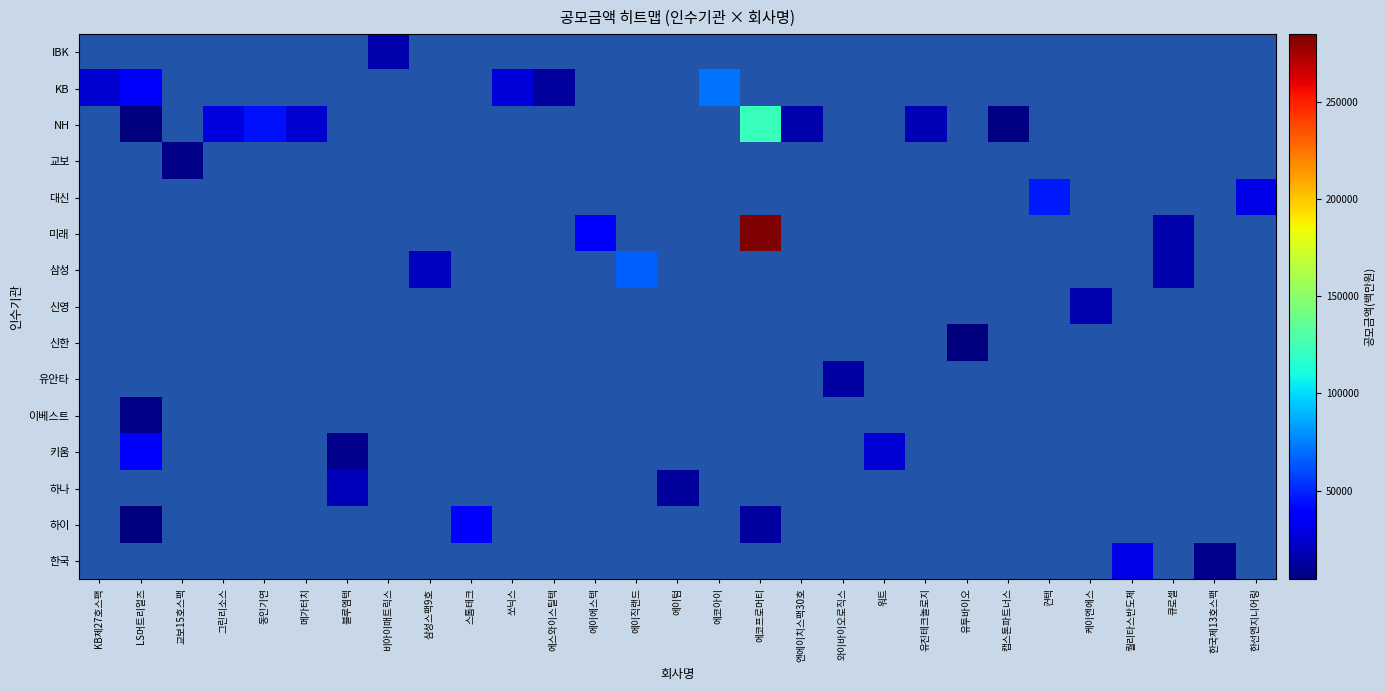

Where is KB nearest to the value 42370?

LS머트리얼즈